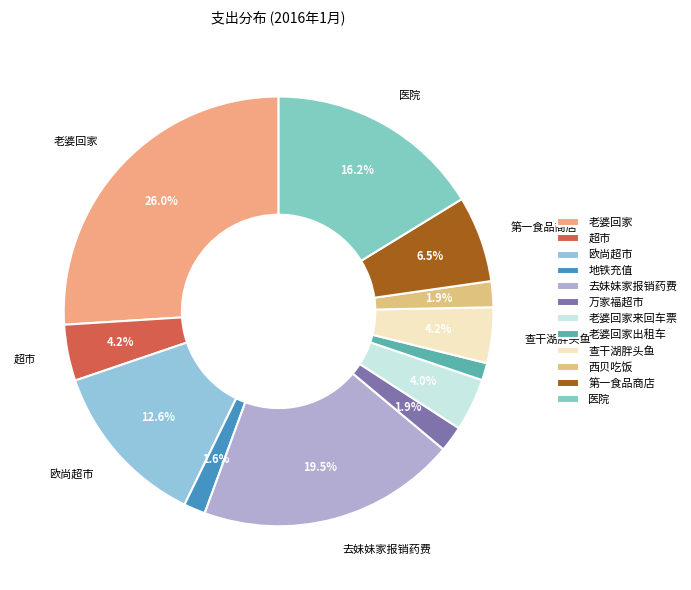

To the nearest percent, what is the average slice percentage?

8%